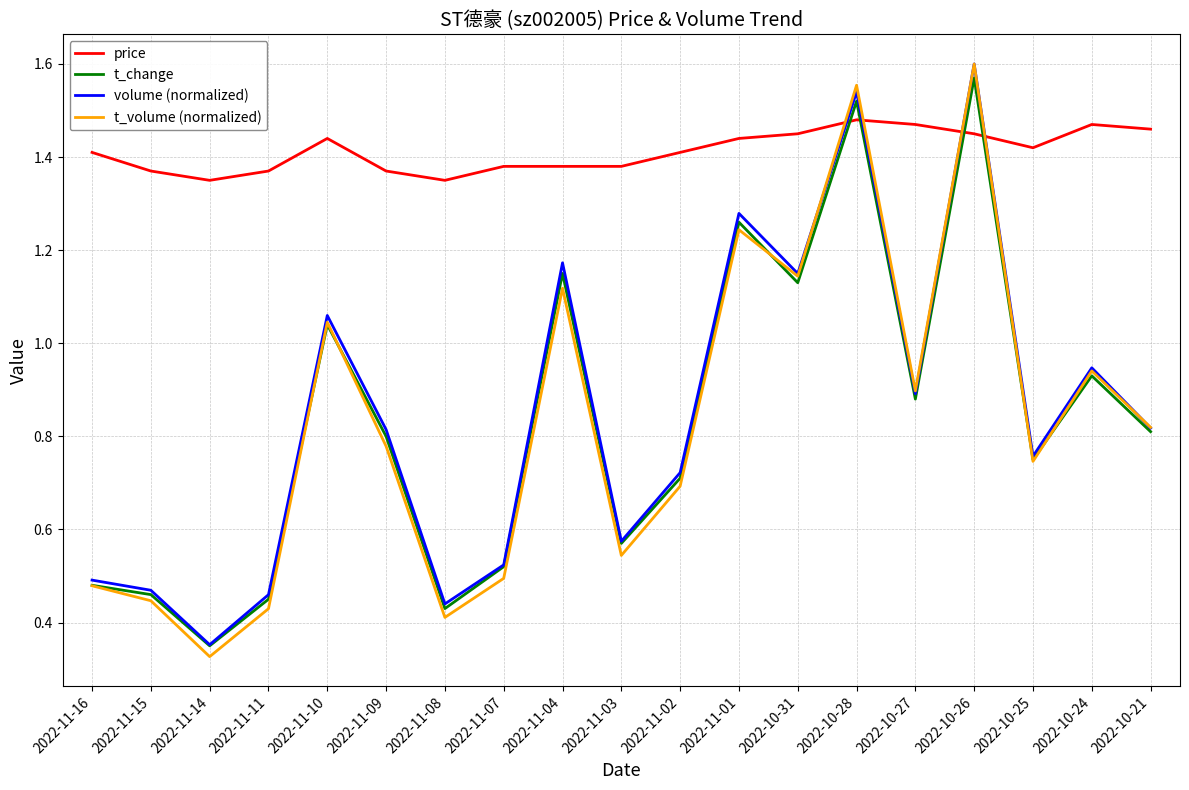

Between 2022-11-15 and 2022-10-27, which series saw the biggest shift?

t_volume (normalized)